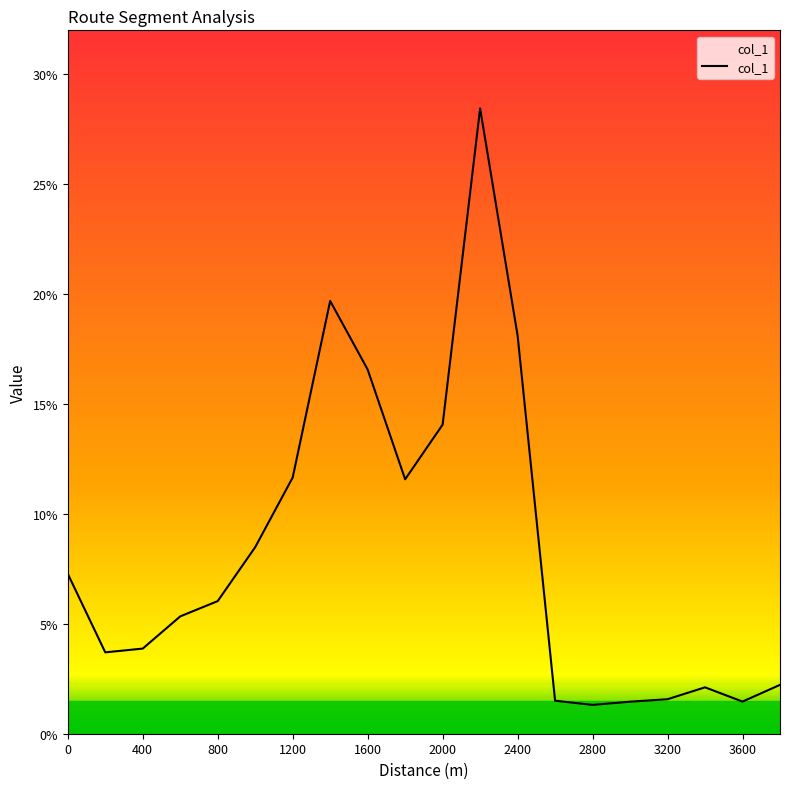

What is the greatest value displayed?

28.4